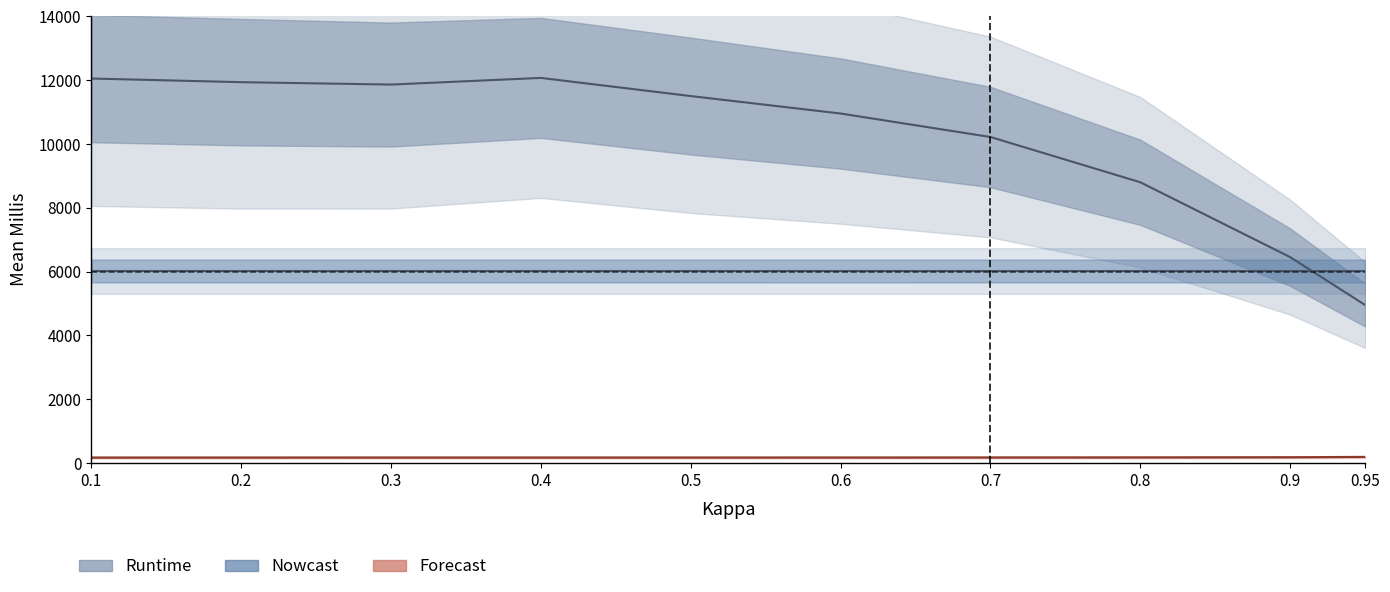

Is it true that StrongClosed_mean equals 170.6 at 0.3?

True